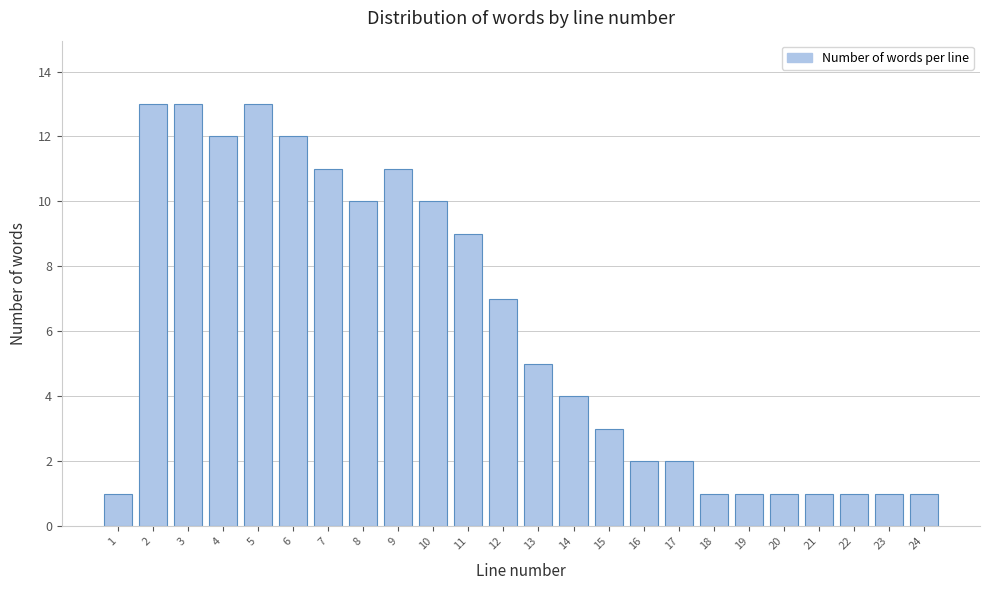

Reading left to right, what are all the values shown in this chart?

1=1	2=13	3=13	4=12	5=13	6=12	7=11	8=10	9=11	10=10	11=9	12=7	13=5	14=4	15=3	16=2	17=2	18=1	19=1	20=1	21=1	22=1	23=1	24=1